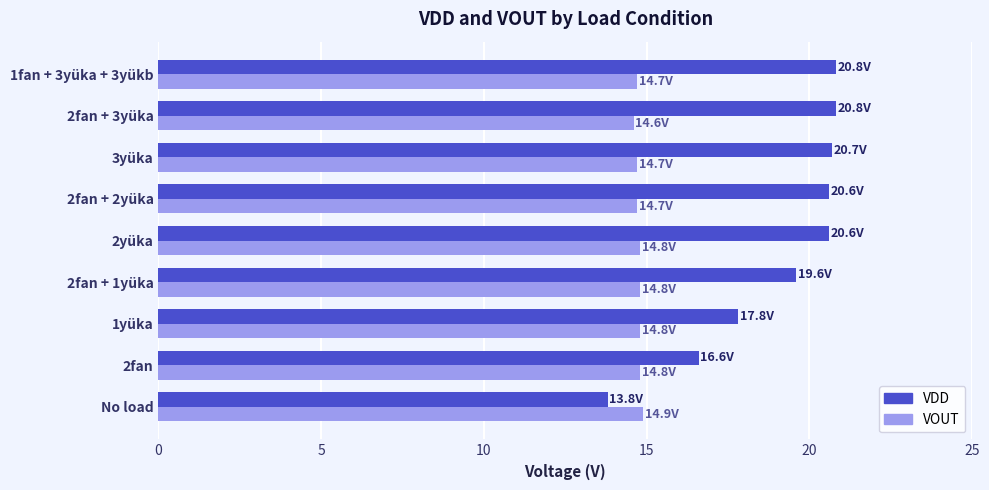

Count the number of categories in the chart.

9